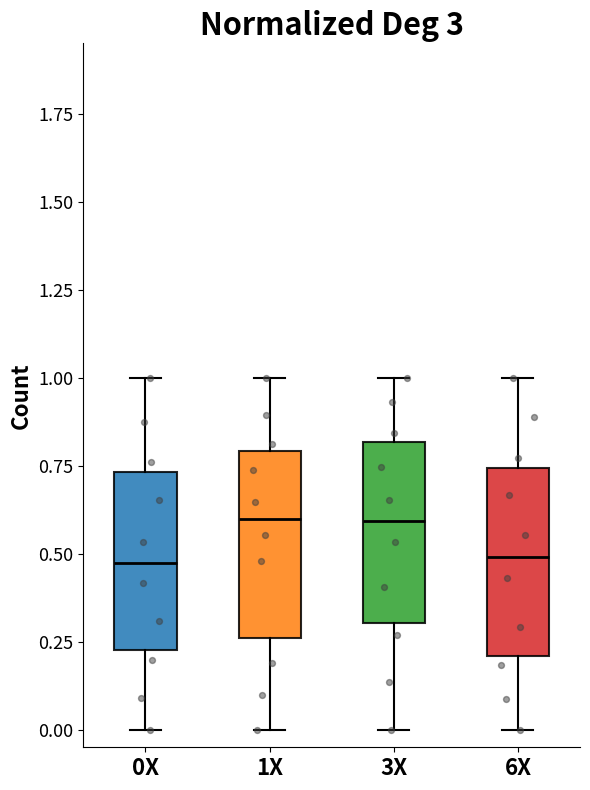

Reading left to right, transcribe this box plot: for each box, give where its median line is, the range the box spans, and where its two whiskers end, as read against the y-axis. The values are not printed on the chart, so give them approximately, as read against the axis.

0X: median 0.45, box 0.20 to 0.75, whiskers 0.00 to 1.00
1X: median 0.60, box 0.25 to 0.80, whiskers 0.00 to 1.00
3X: median 0.60, box 0.30 to 0.80, whiskers 0.00 to 1.00
6X: median 0.50, box 0.20 to 0.75, whiskers 0.00 to 1.00